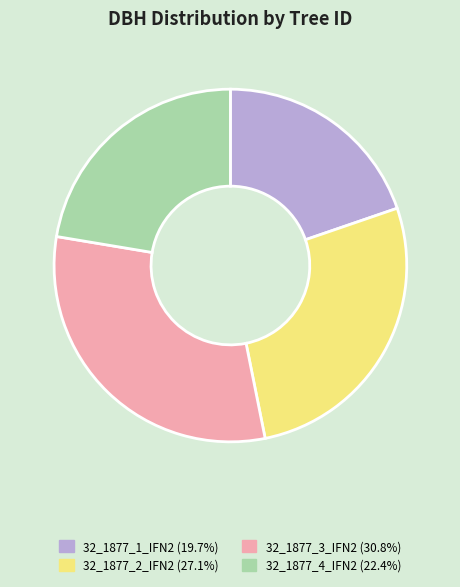

Is it true that 32_1877_1_IFN2 is 5% of the pie?

False